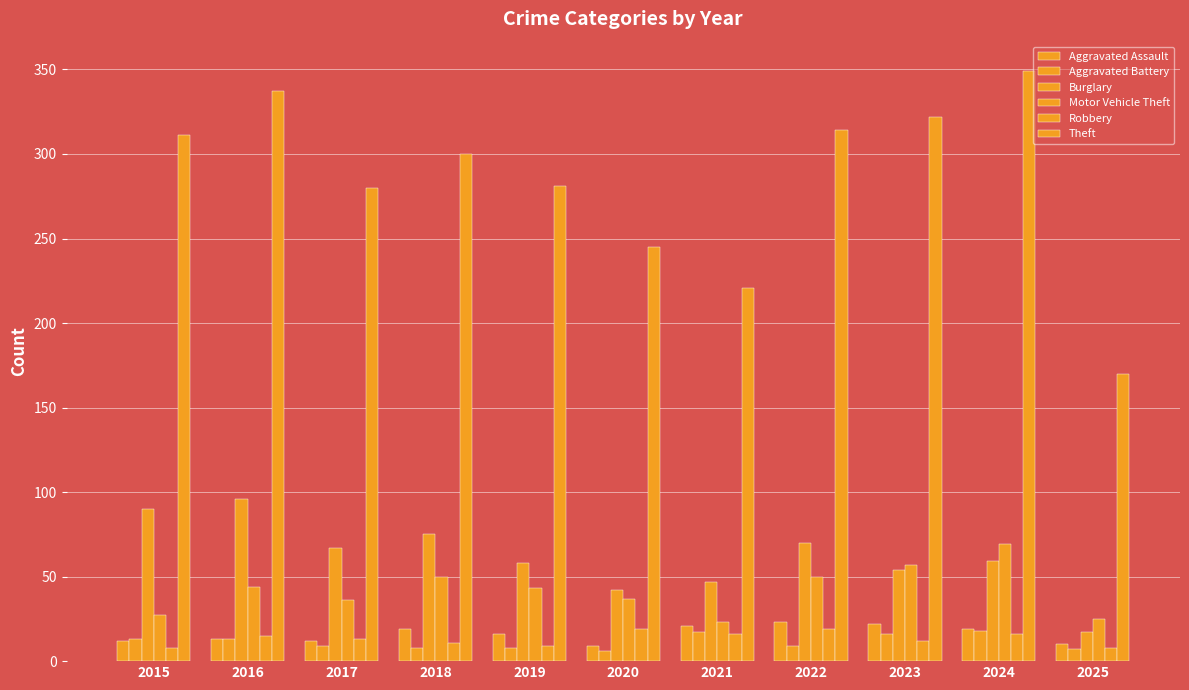

Where is Aggravated Assault nearest to the value 16?

2019